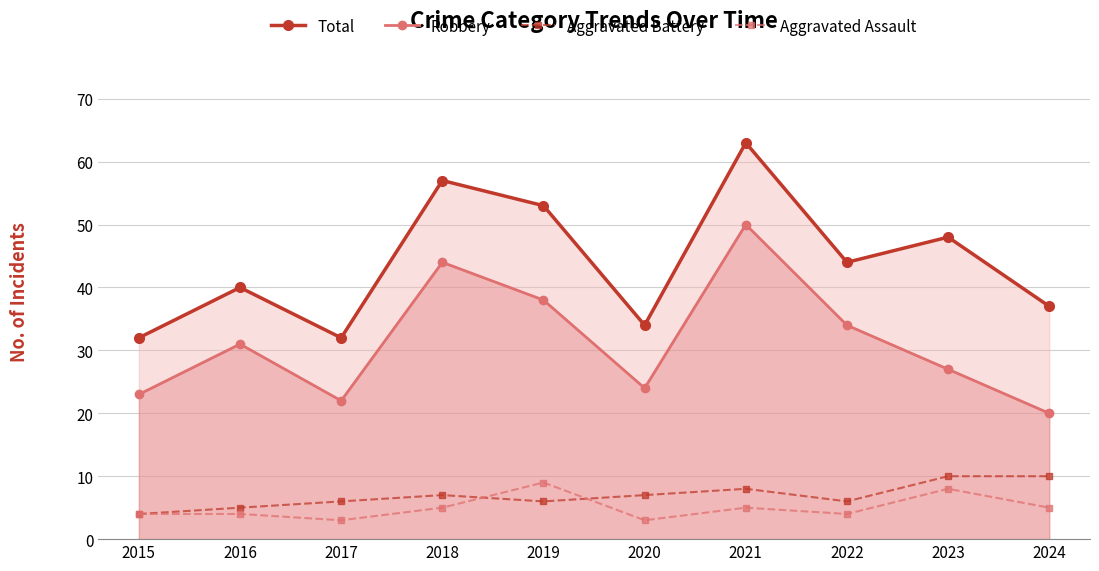

True or false: Total has a value of 52 at 2024.

False